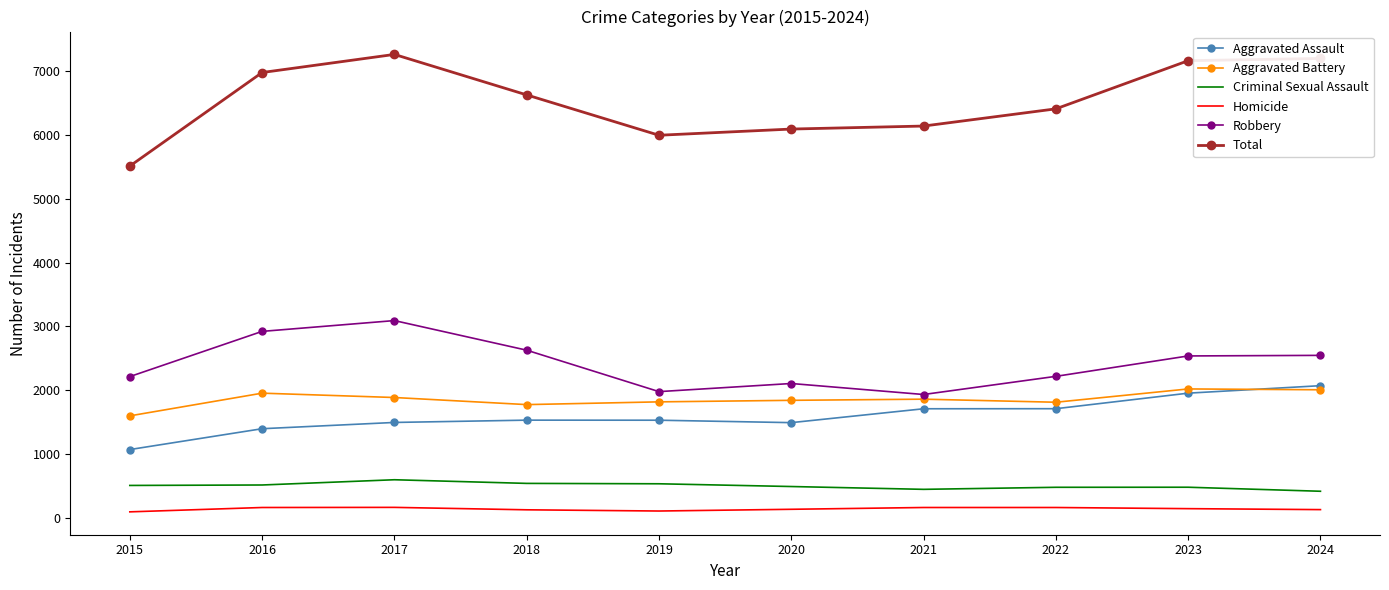

Is the value of Robbery at 2020 greater than the value of Criminal Sexual Assault at 2021?

Yes